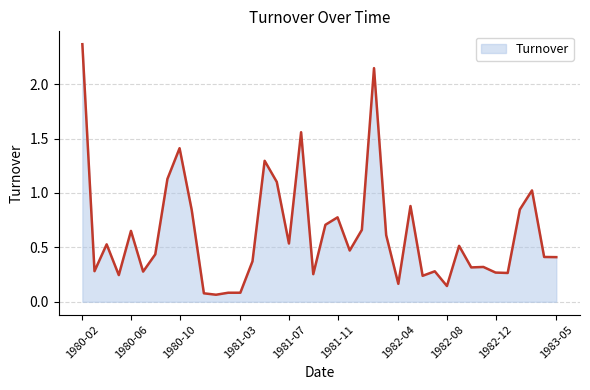

Does the chart display data point markers on the line(s)?

No